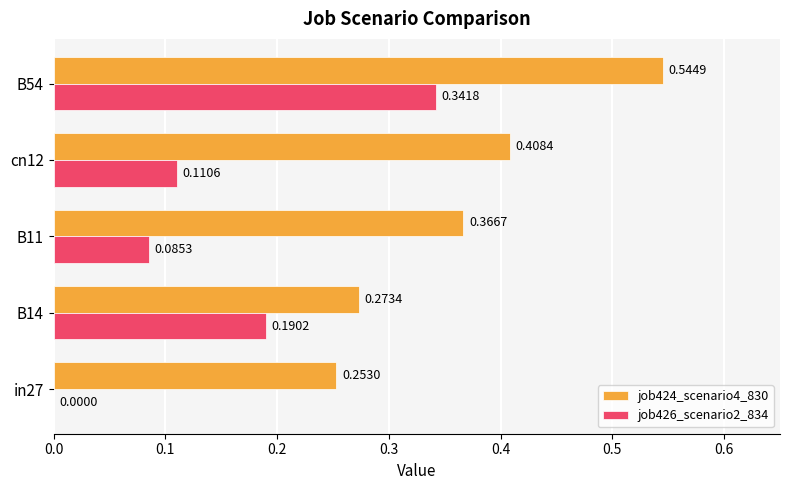

Is the value of job426_scenario2_834 at B11 greater than the value of job424_scenario4_830 at in27?

No